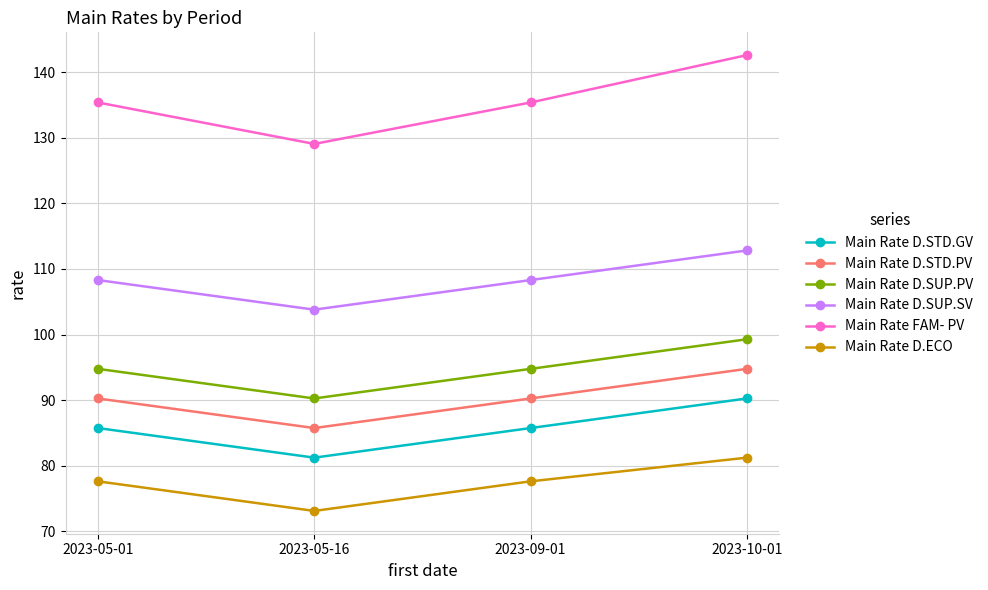

Which category has the lowest value across all series?

2023-05-16